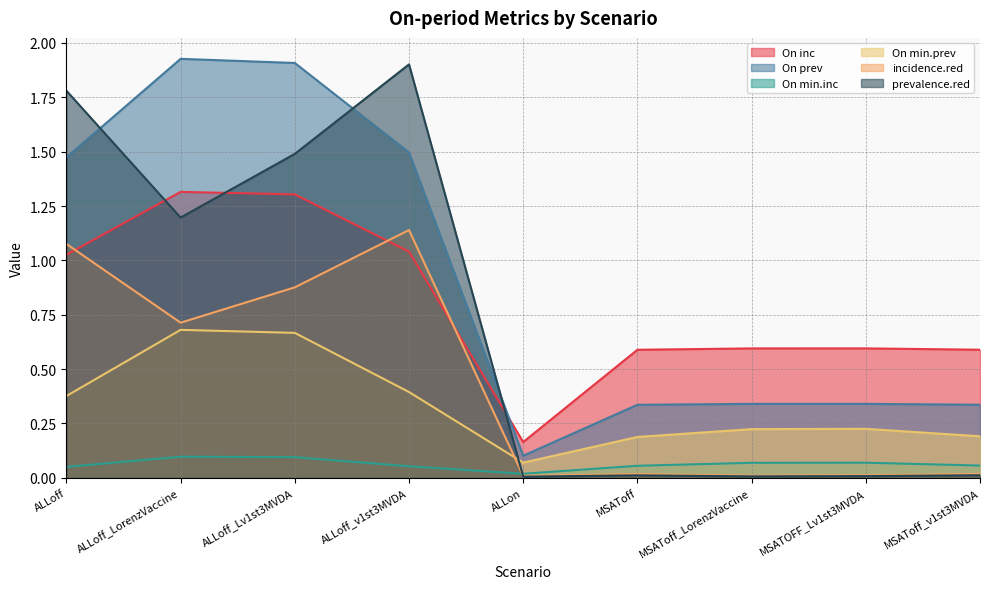

How many series are shown in this chart?

6